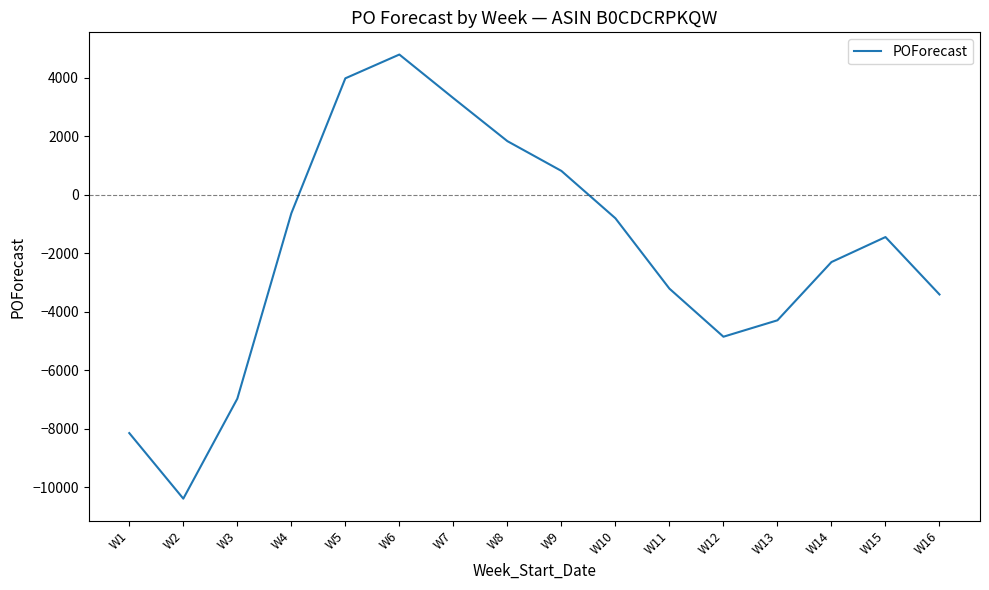

The value at W3 is -6977. True or false?

True